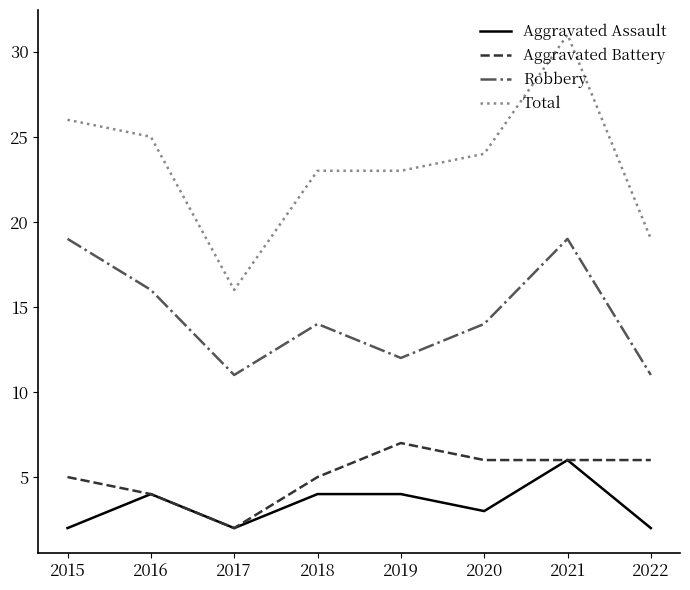

Reading left to right, transcribe all the data shown in this chart.

Aggravated Assault: 2015=2	2016=4	2017=2	2018=4	2019=4	2020=3	2021=6	2022=2
Aggravated Battery: 2015=5	2016=4	2017=2	2018=5	2019=7	2020=6	2021=6	2022=6
Robbery: 2015=19	2016=16	2017=11	2018=14	2019=12	2020=14	2021=19	2022=11
Total: 2015=26	2016=25	2017=16	2018=23	2019=23	2020=24	2021=31	2022=19